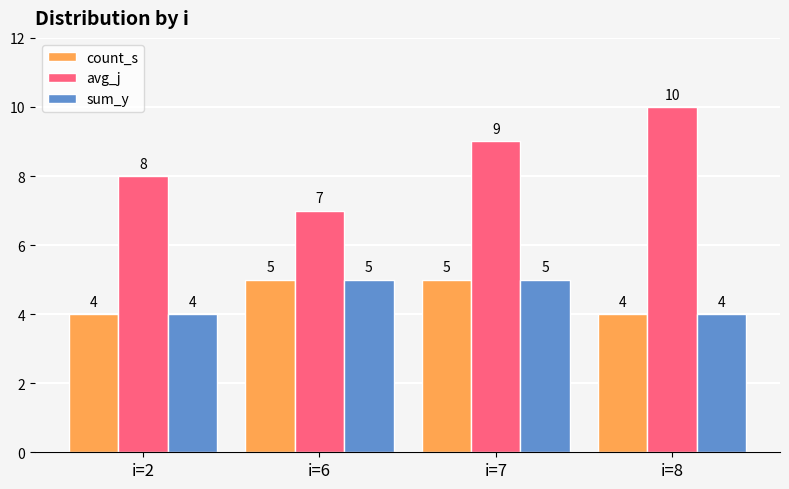

What is the approximate value of count_s at i=2?

4